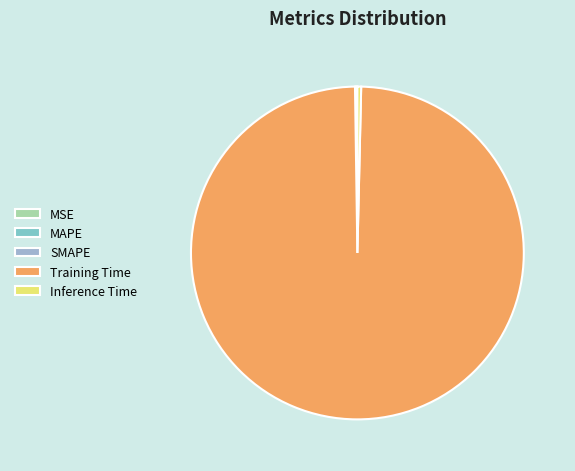

Which slice is the largest?

Training Time